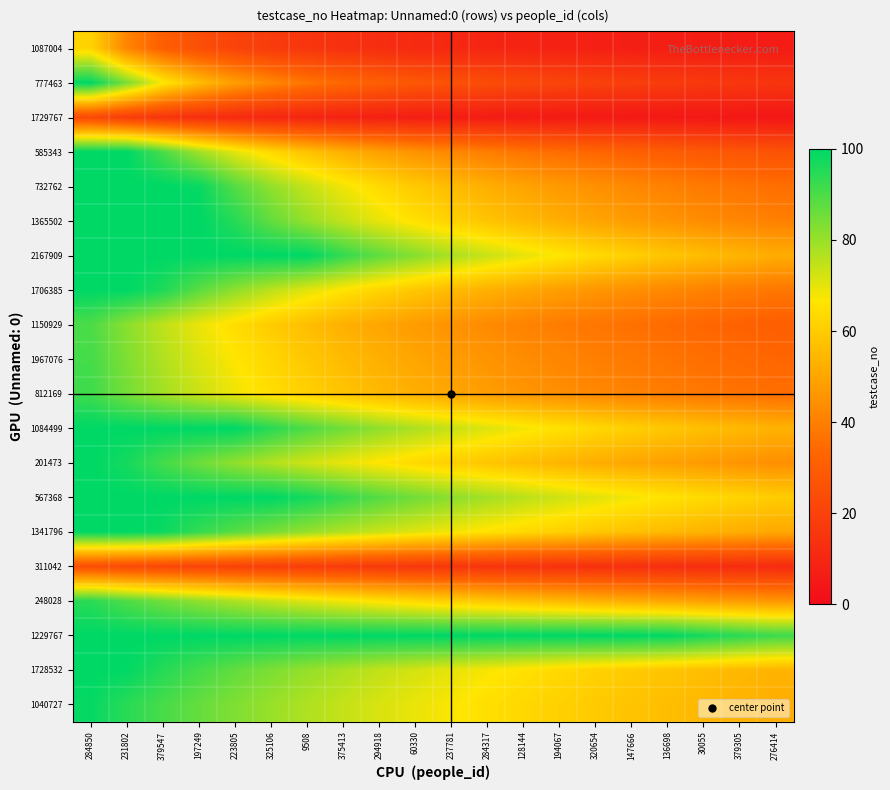

At how many categories does at least one series exceed 57?

20